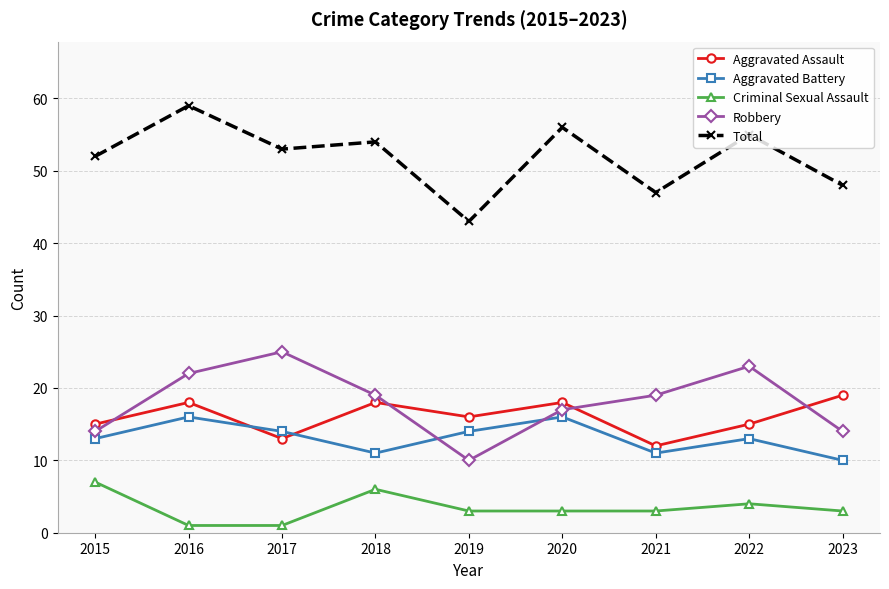

The Total series shows 82 at 2018. True or false?

False